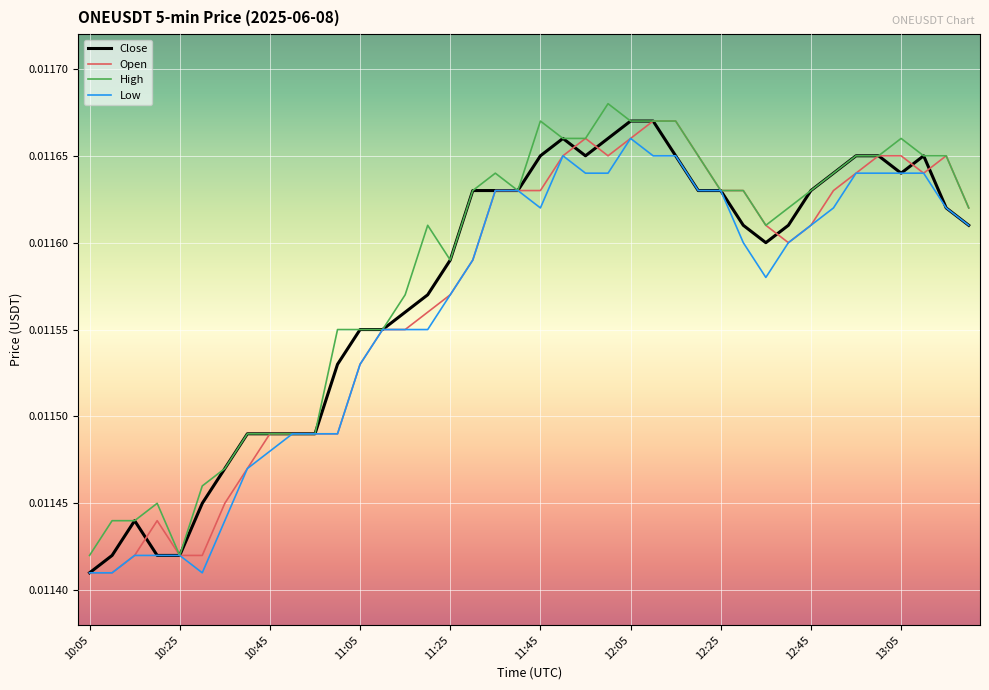

Rank the series by their average value, from highest to lowest.

High, Close, Open, Low